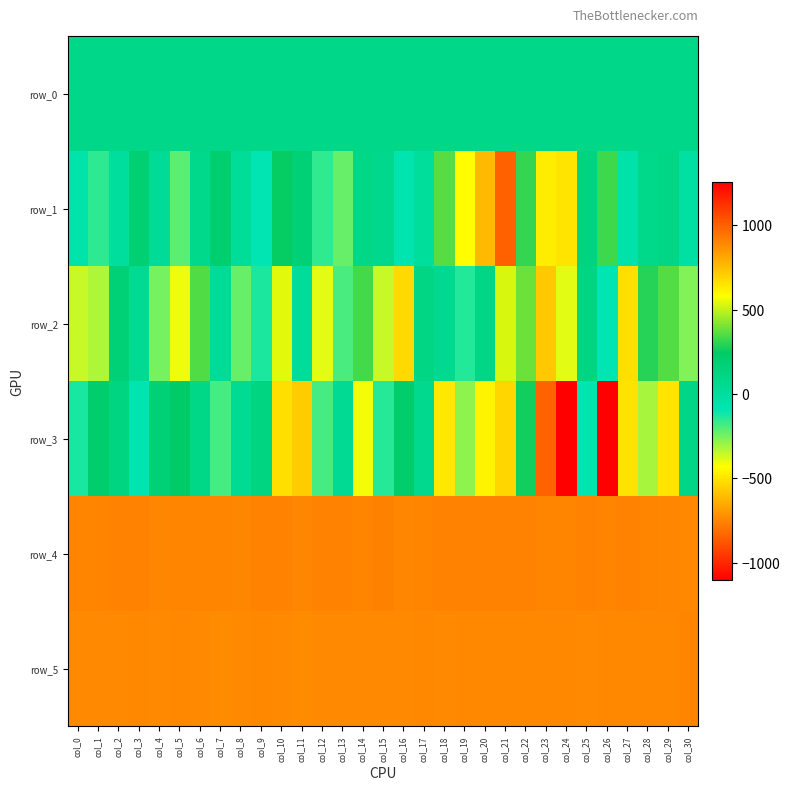

How many values in row_2 are below zero?

16